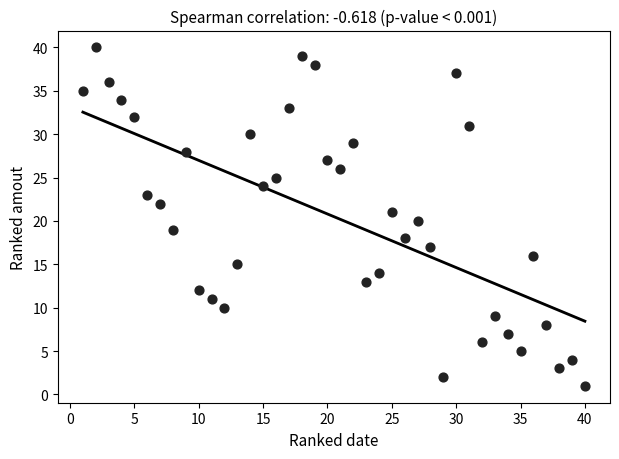

What is the range of X values (max minus min)?

39